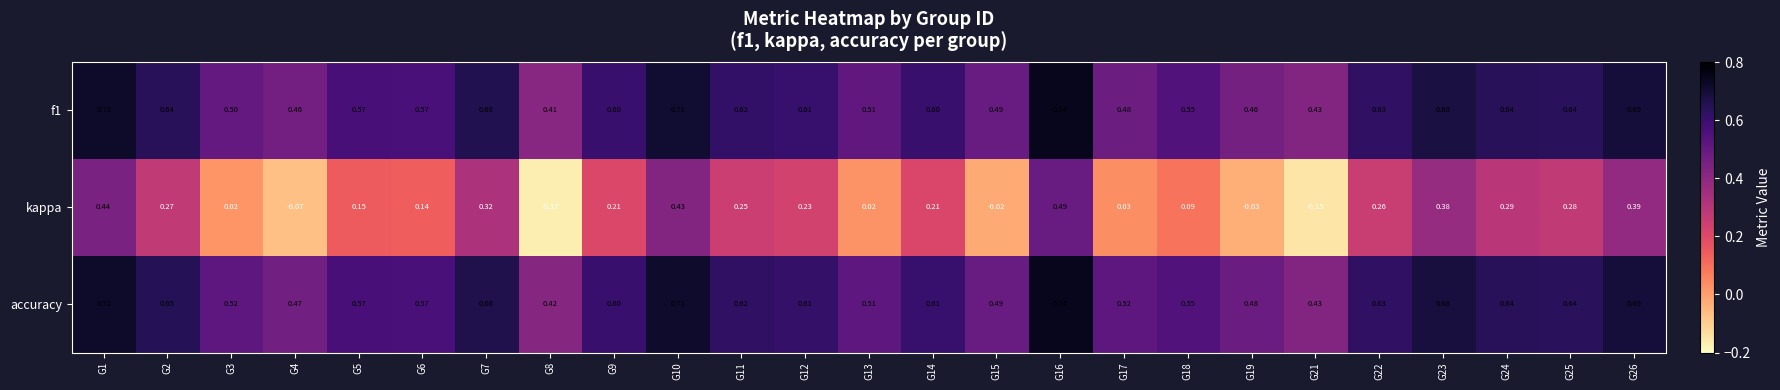

How many categories are shown in the chart?

25